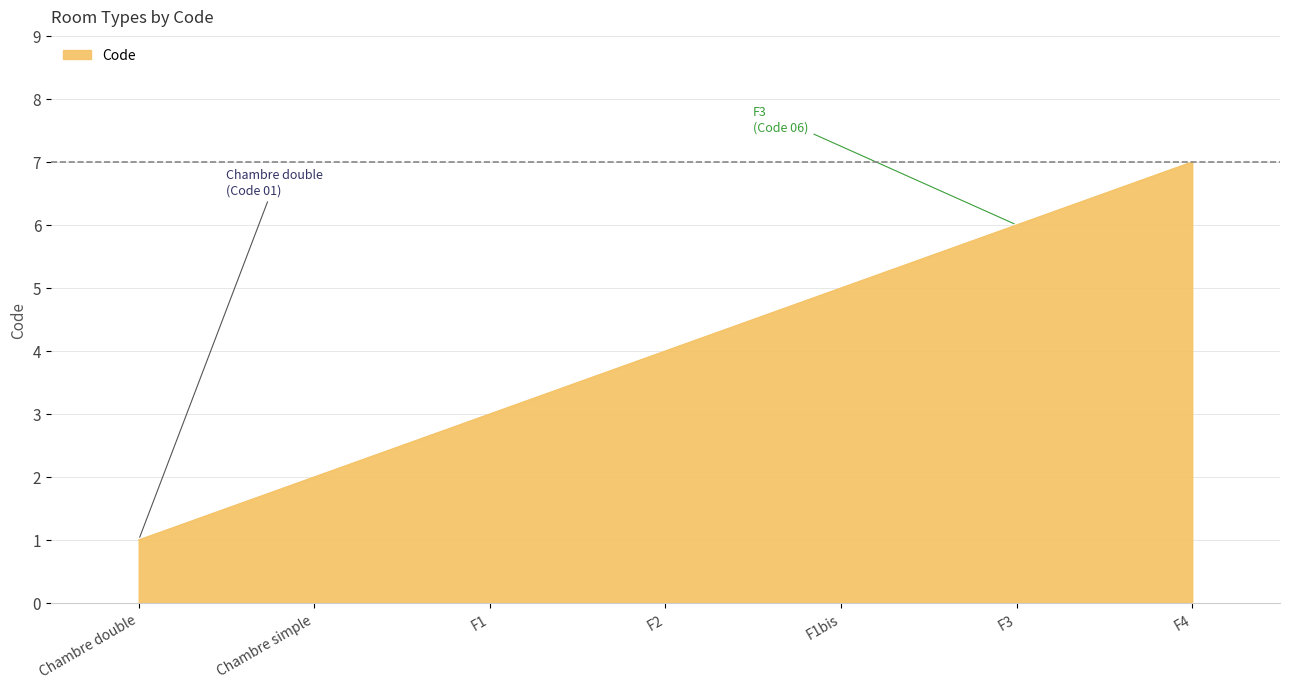

What is the greatest value displayed?

7